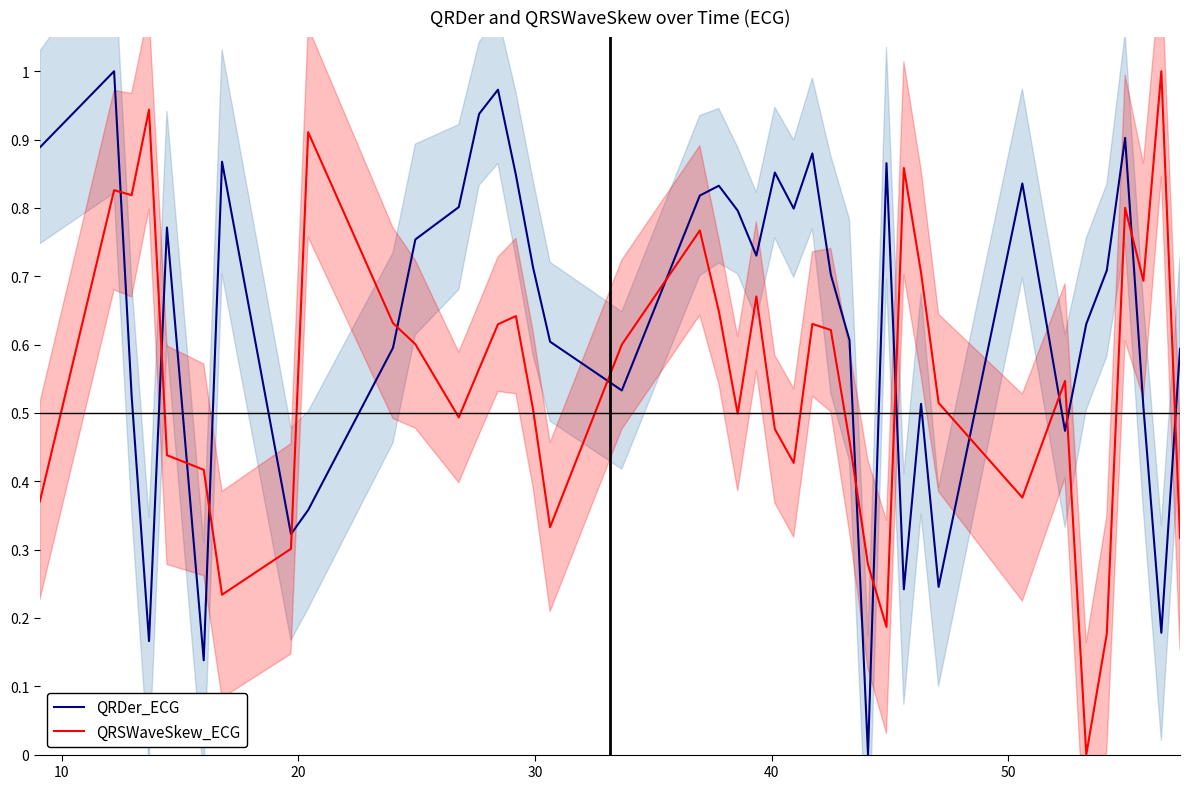

True or false: QRDer_ECG and QRSWaveSkew_ECG cross at least once.

True